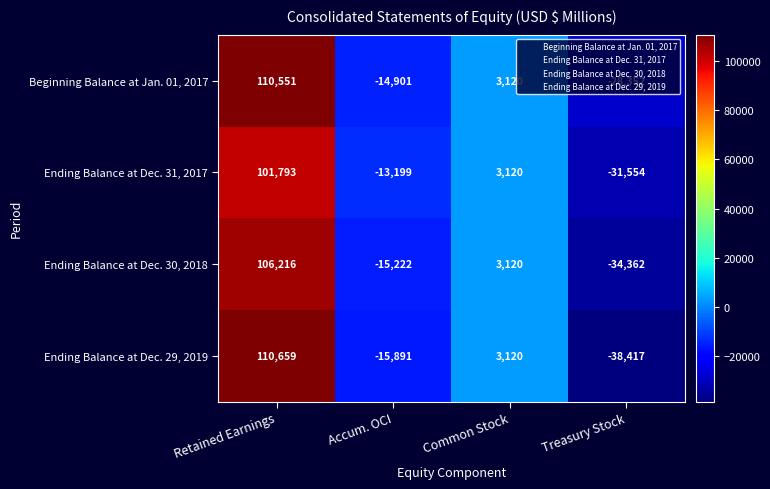

At which category does the chart reach its minimum across all series?

Treasury Stock